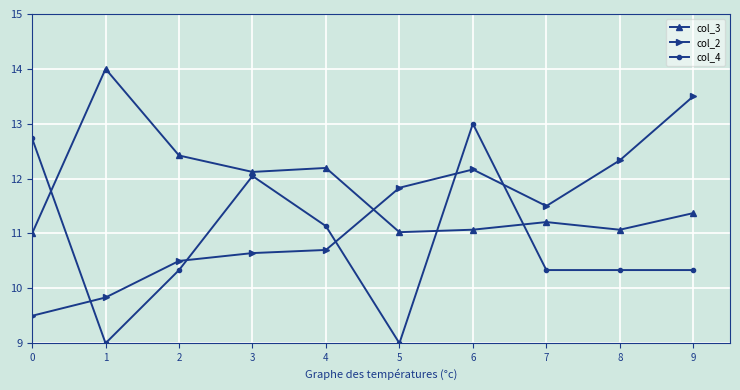

Which category has the highest value across all series?

1